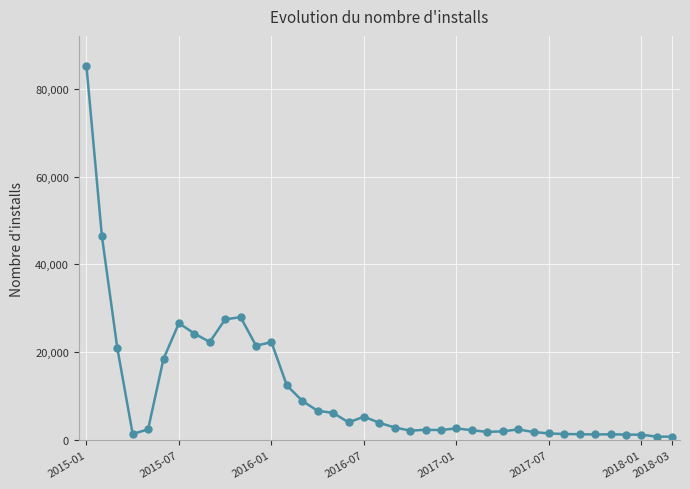

True or false: there are more than 0 points higher than both neighbors.

True